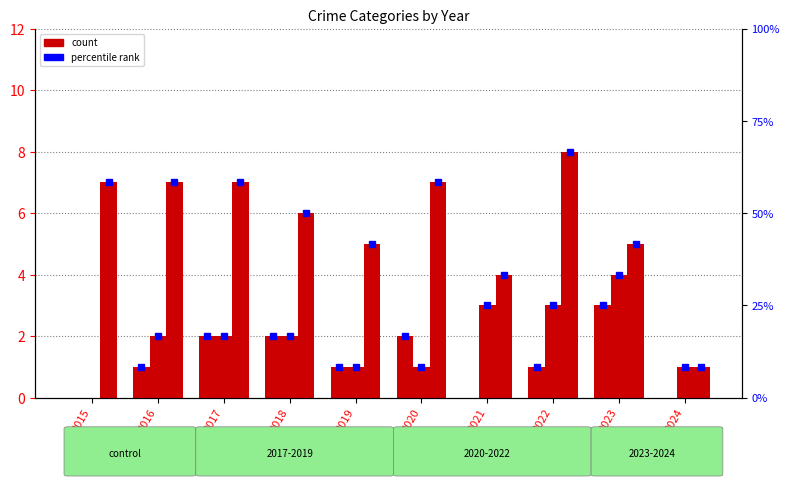

Are the bars grouped side by side (vs. stacked)?

Yes